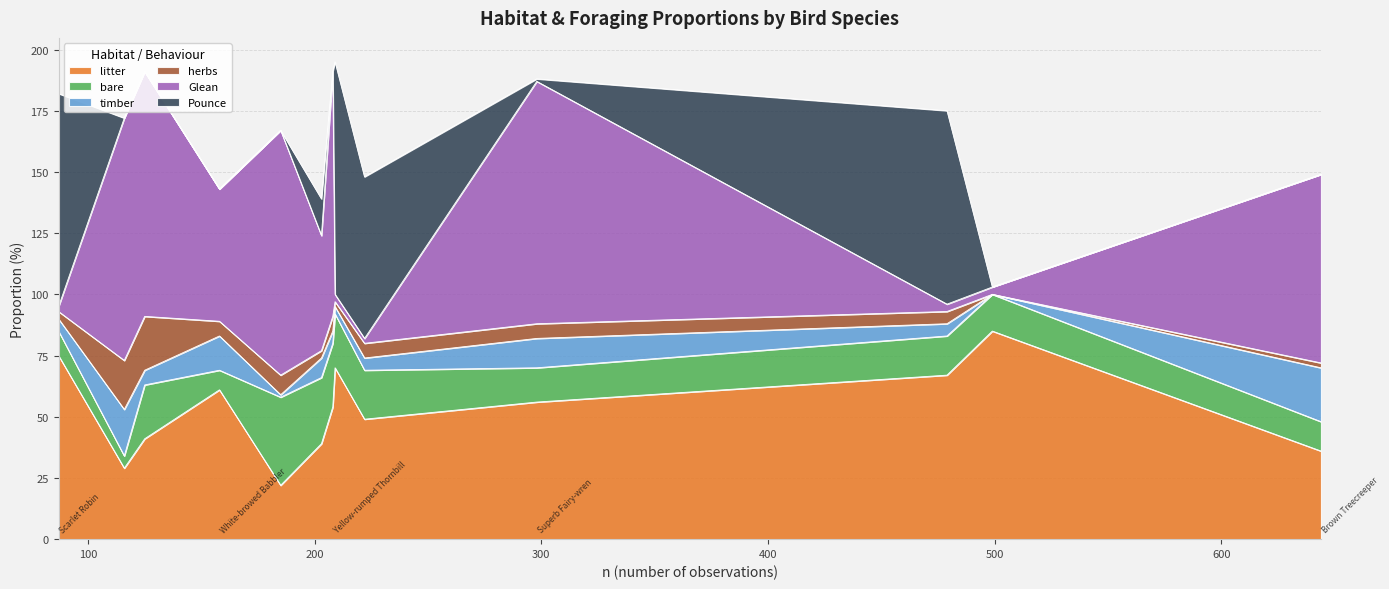

At which label is Glean closest to 51?

White-browed Babbler